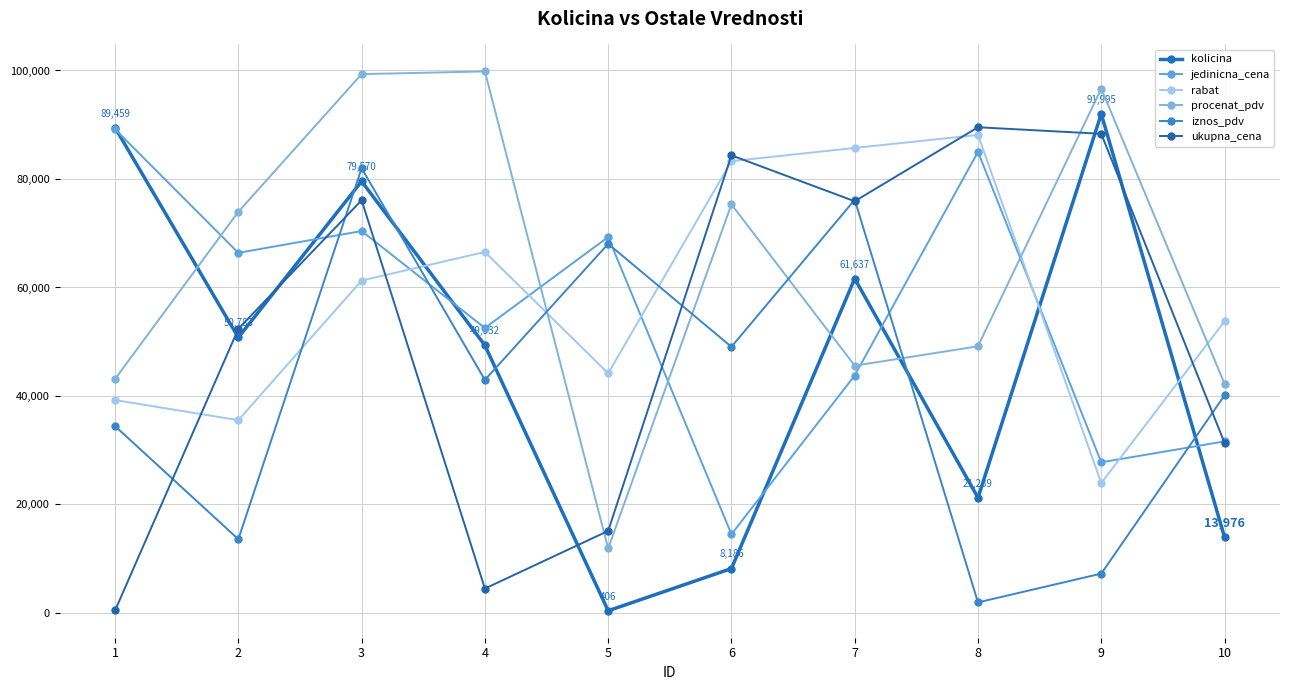

Rank the series by their maximum value, from highest to lowest.

procenat_pdv, kolicina, ukupna_cena, jedinicna_cena, rabat, iznos_pdv